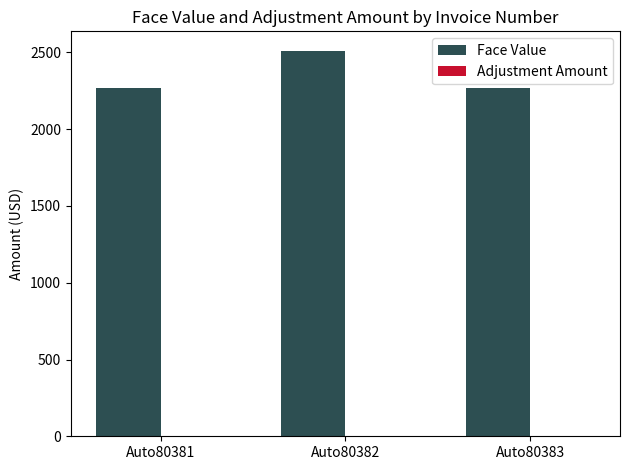

What value does the data have at Auto80382?

2511.9